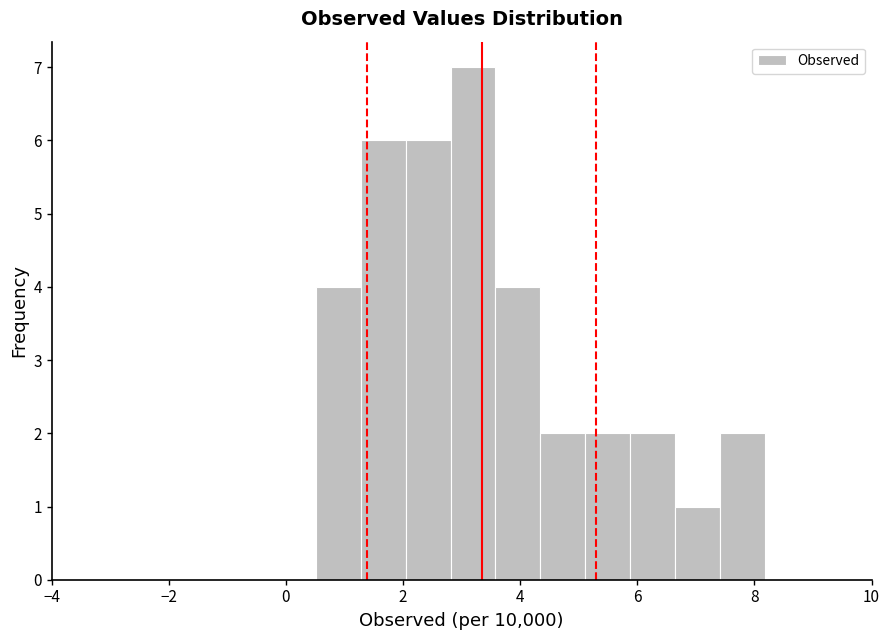

Read against the x-axis, roughly where is the centre of the tallest bar?

3.2